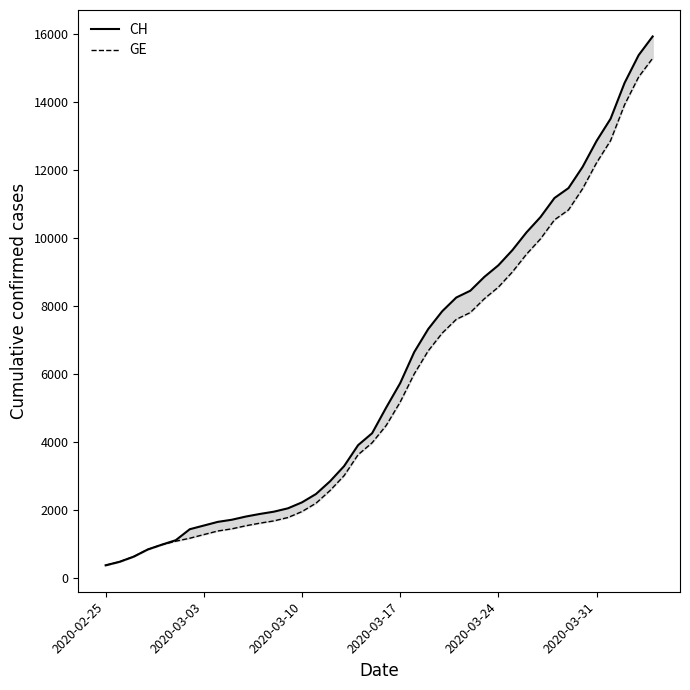

True or false: CH and GE cross at least once.

False